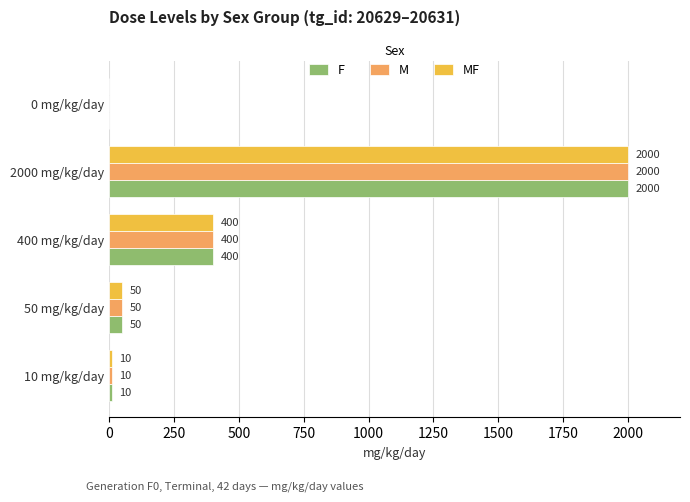

What is the sum of the M values at 400 mg/kg/day and 10 mg/kg/day?

410